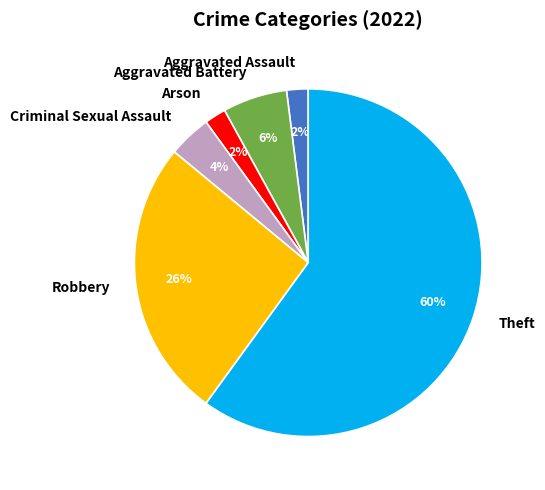

Does any single category account for the majority?

Yes